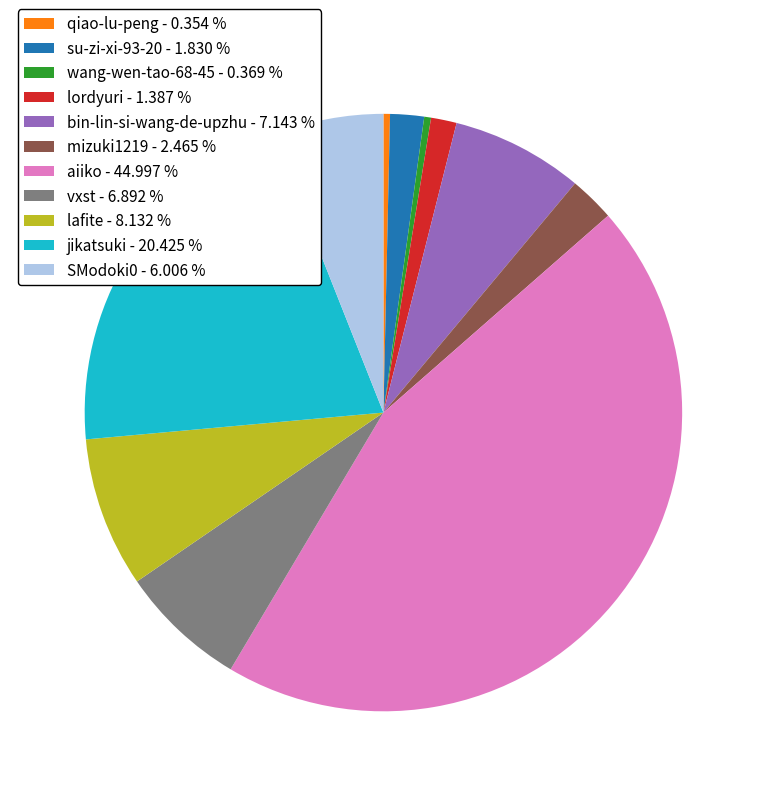

Does lafite represent more than half of the total?

No